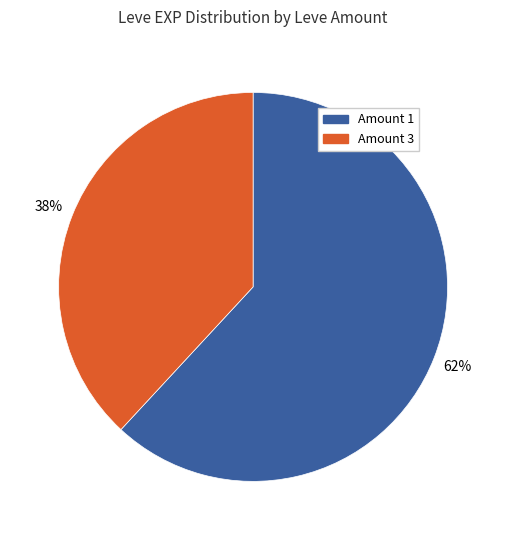

How many segments does this pie chart have?

2